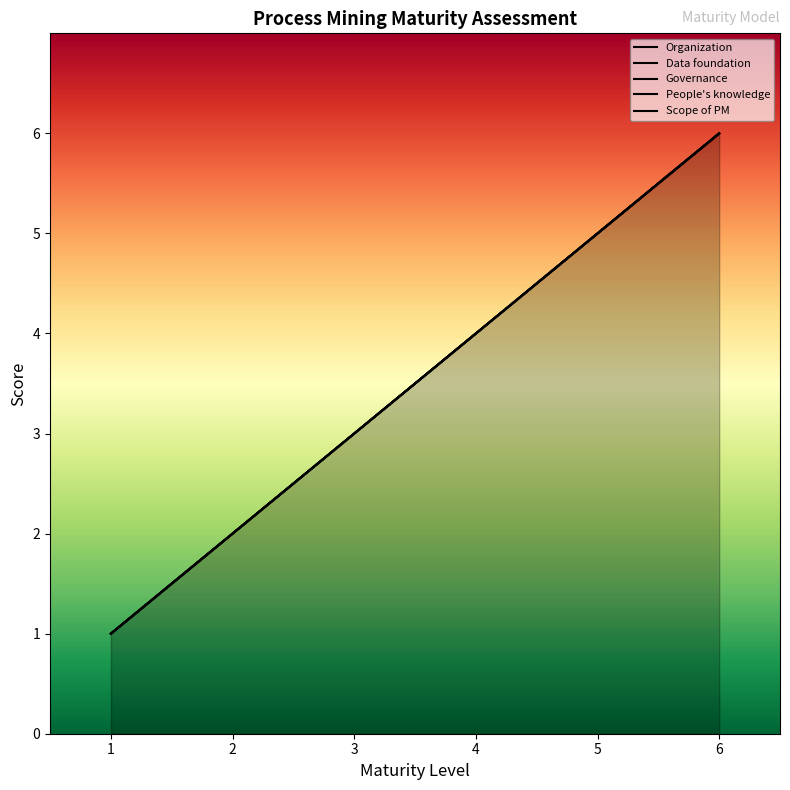

The value of Data foundation at 1 is 1. True or false?

True